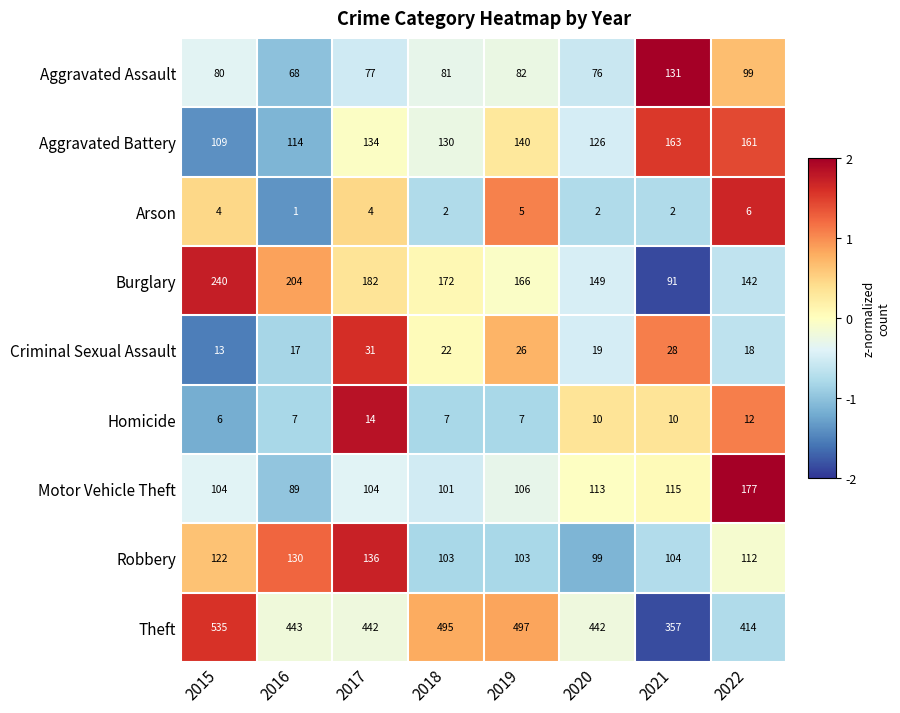

The value of Motor Vehicle Theft at 2015 is 26. True or false?

False